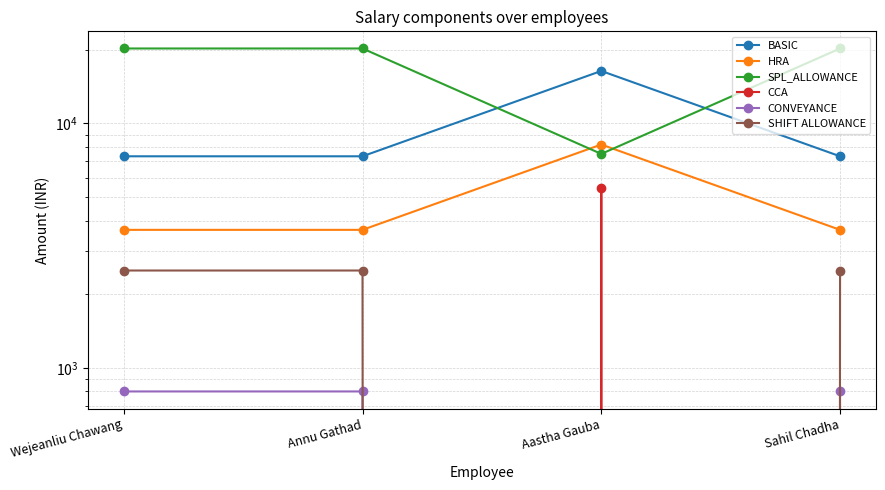

Reading left to right, transcribe all the data shown in this chart.

BASIC: 7333	7333	16386	7333
HRA: 3667	3667	8193	3667
SPL_ALLOWANCE: 20250	20250	7500	20250
CCA: 0	0	5417	0
CONVEYANCE: 800	800	0	800
SHIFT ALLOWANCE: 2500	2500	0	2500